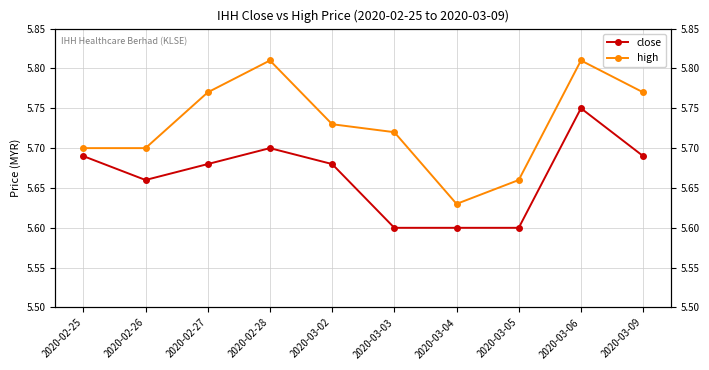

How many data points does each series have?

10